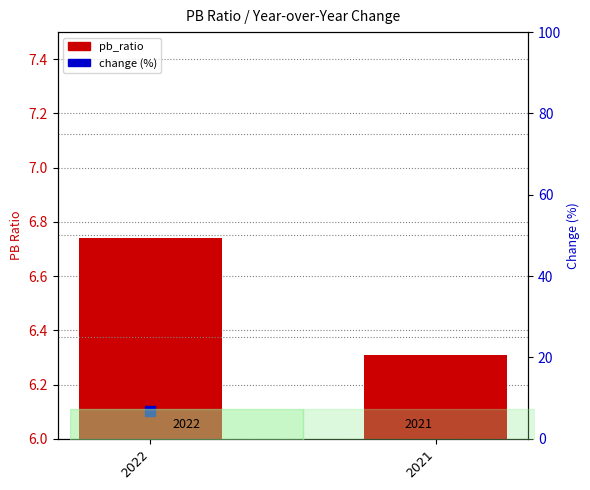

What is the change in value from 2022 to 2021?

-0.4